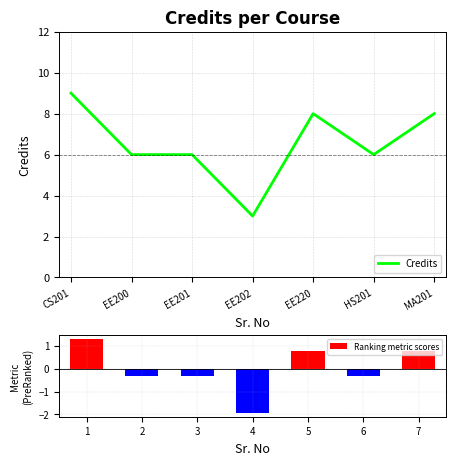

Which series has the largest range (max minus min)?

Credits